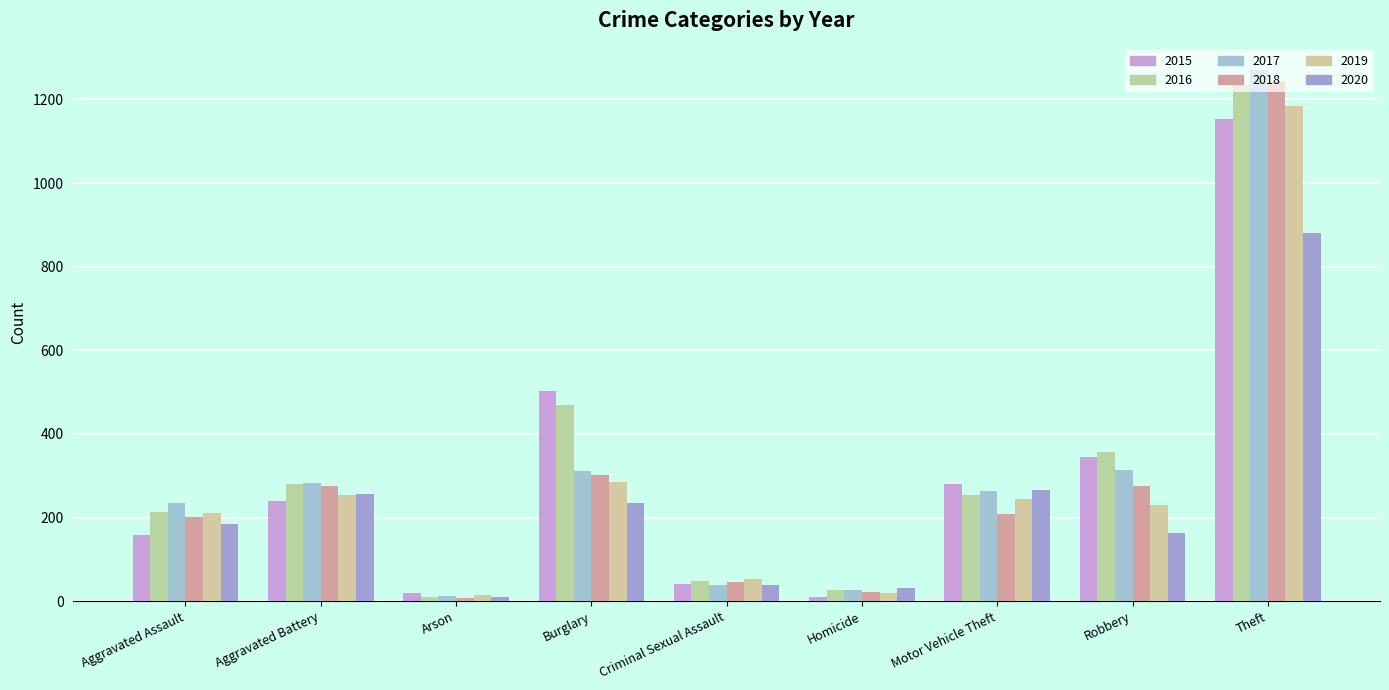

Is the value of 2015 at Aggravated Battery greater than the value of 2018 at Homicide?

Yes